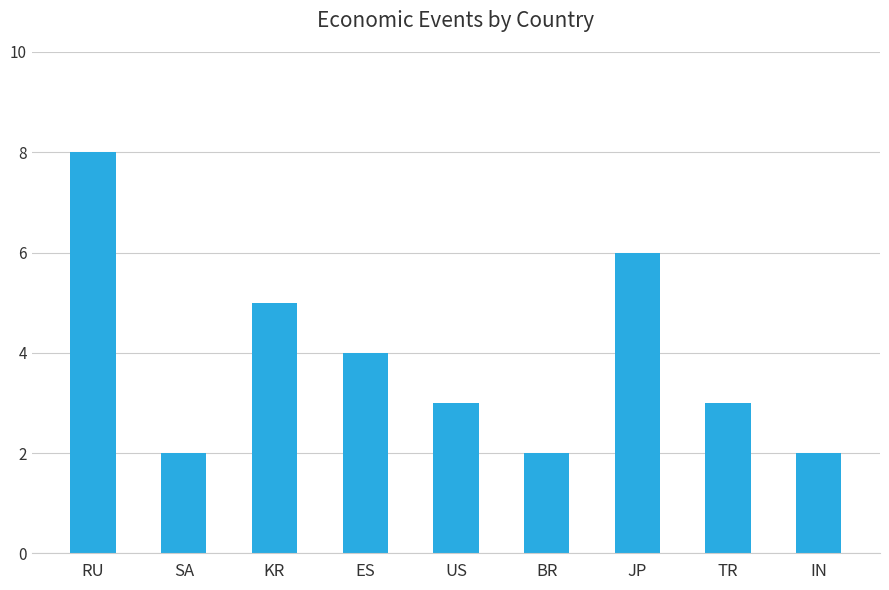

What is the change in value from RU to SA?

-6